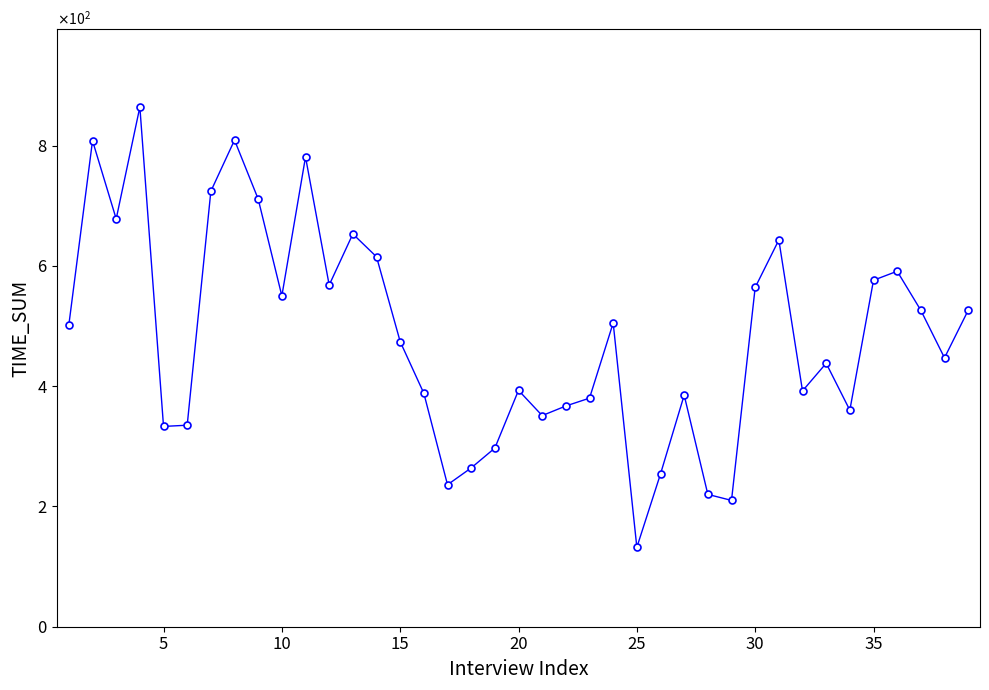

Is this an area chart (filled region under the line)?

No